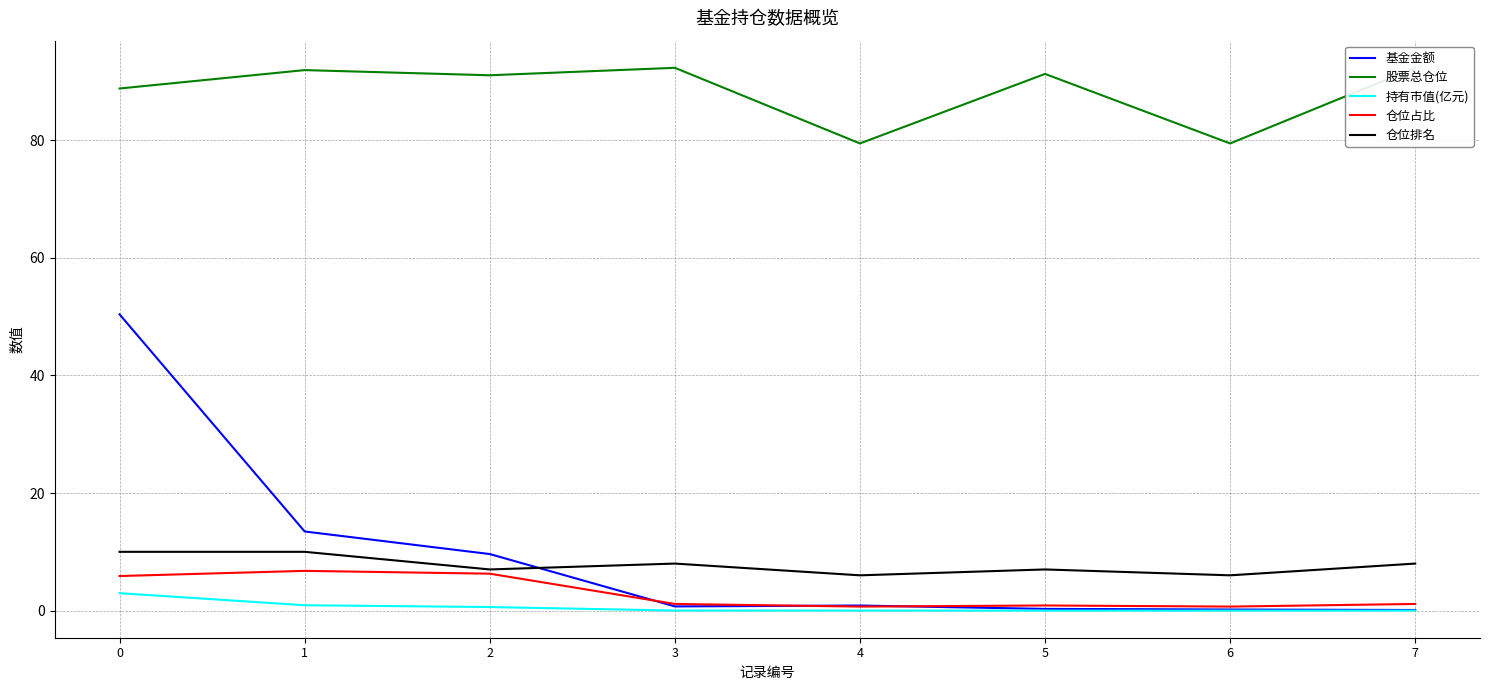

True or false: 股票总仓位 and 仓位占比 cross at least once.

False